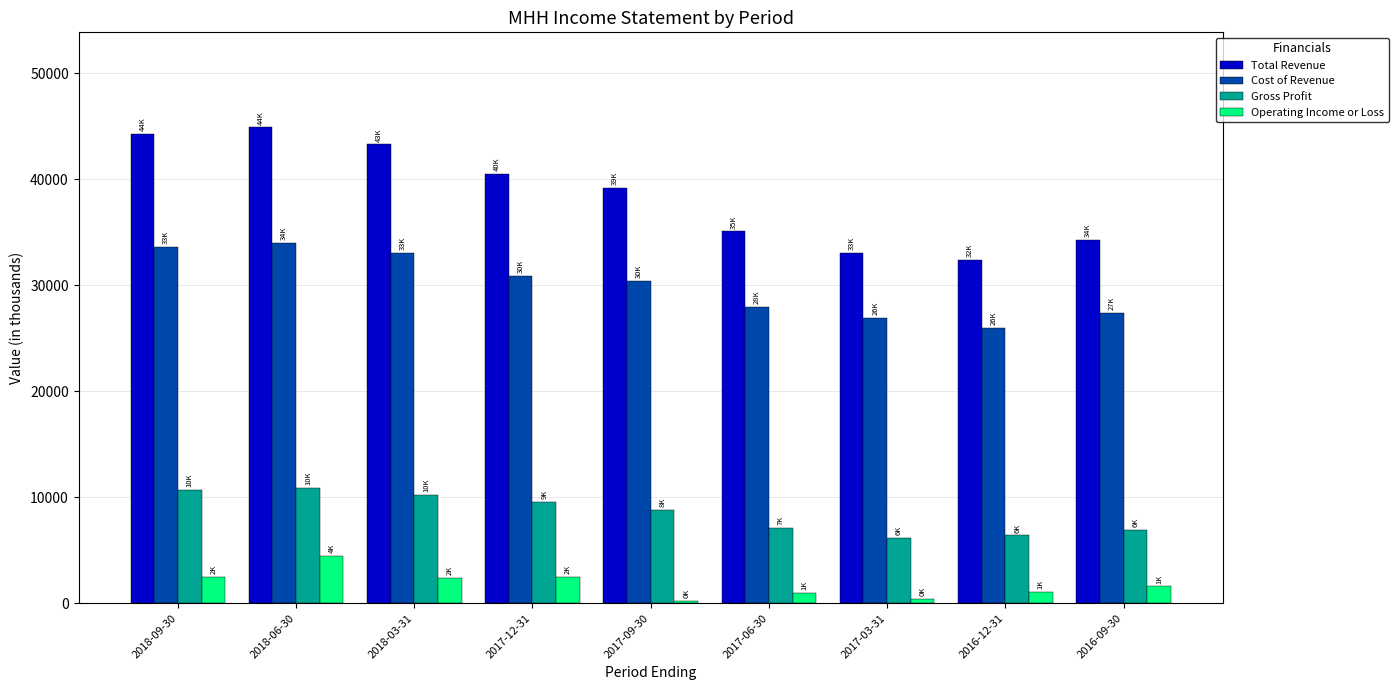

Between 2017-12-31 and 2016-09-30, which series saw the biggest shift?

Total Revenue